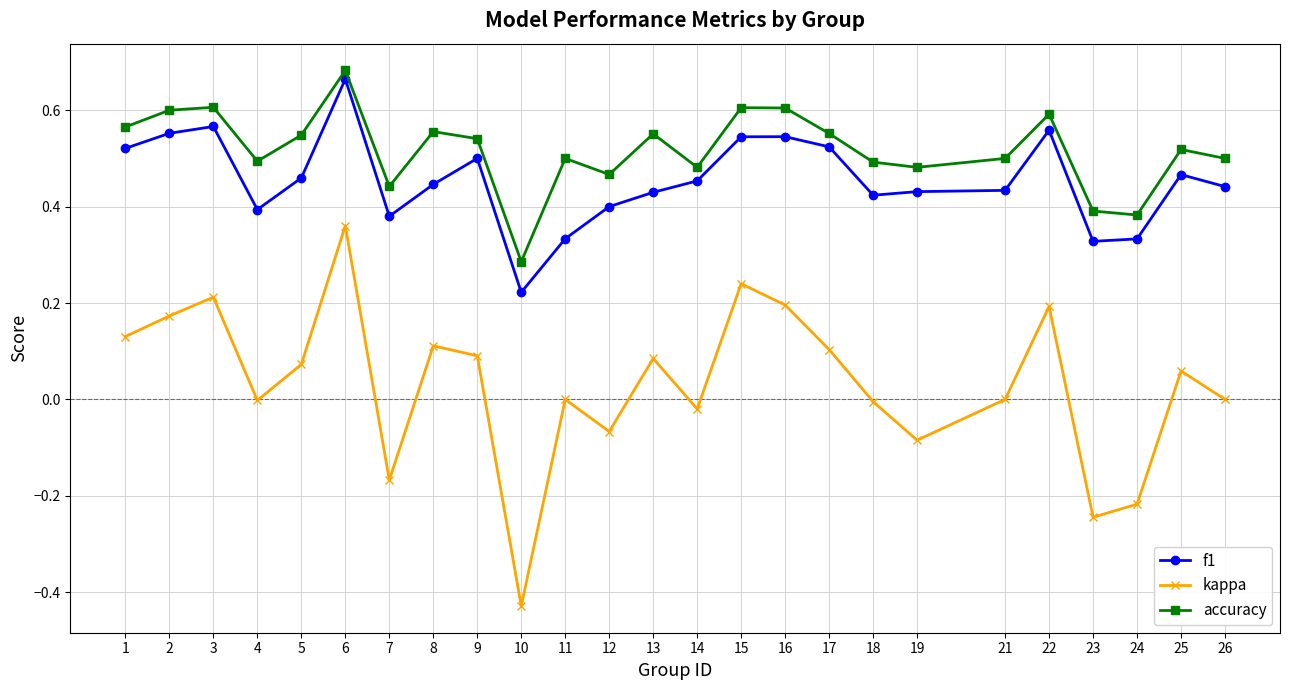

What is the sum of all accuracy values?

12.9